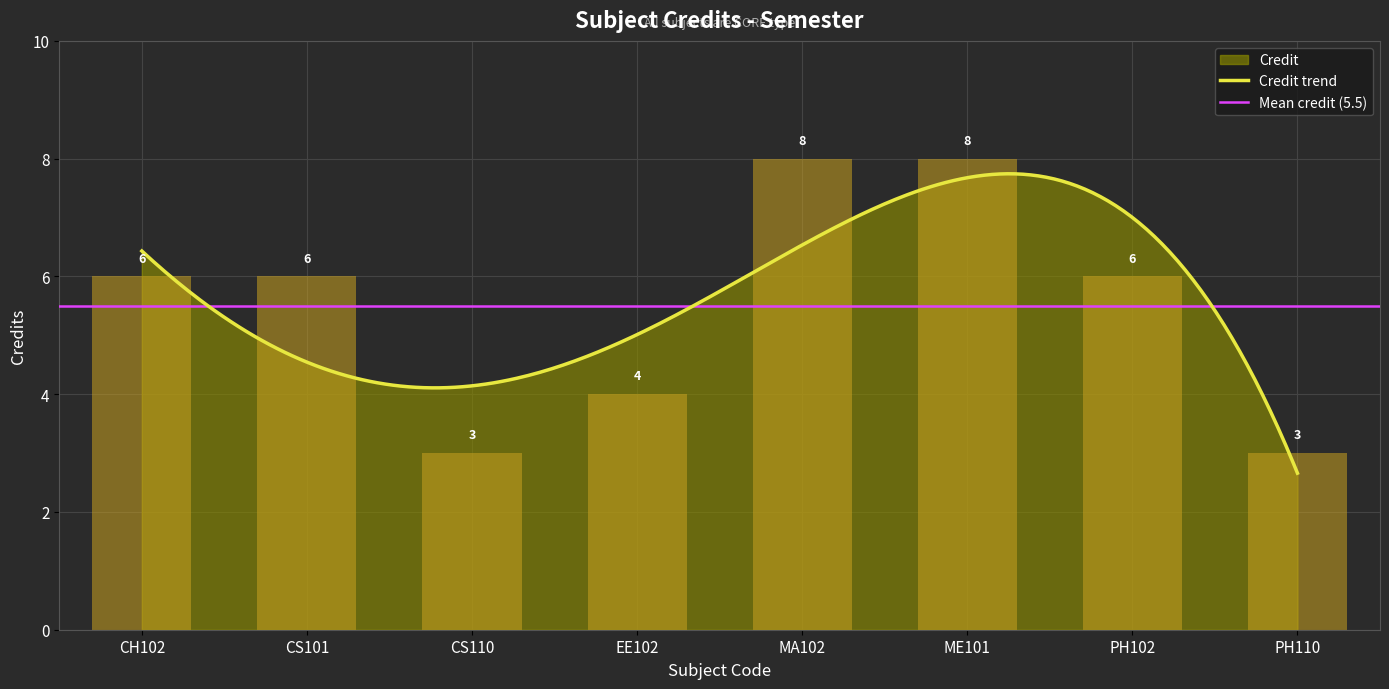

What is the label of the 1st bar from the left?

CH102